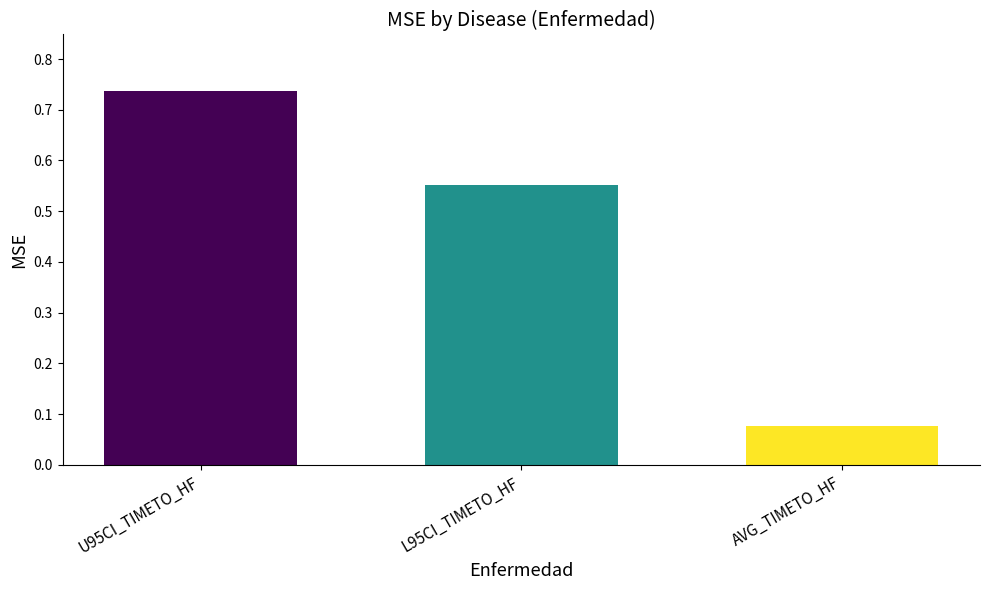

Count the values in the range 0 to 1.

3